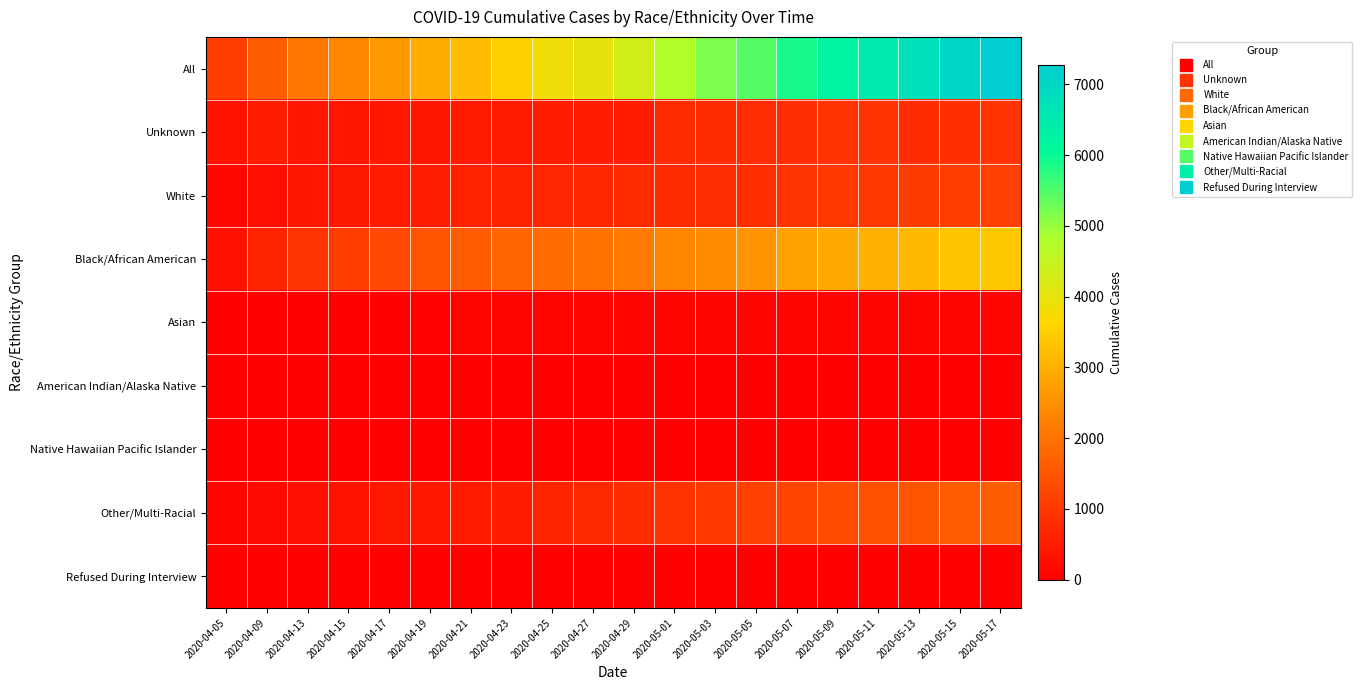

What is the spread (max minus min) of values at 2020-05-05?

5451